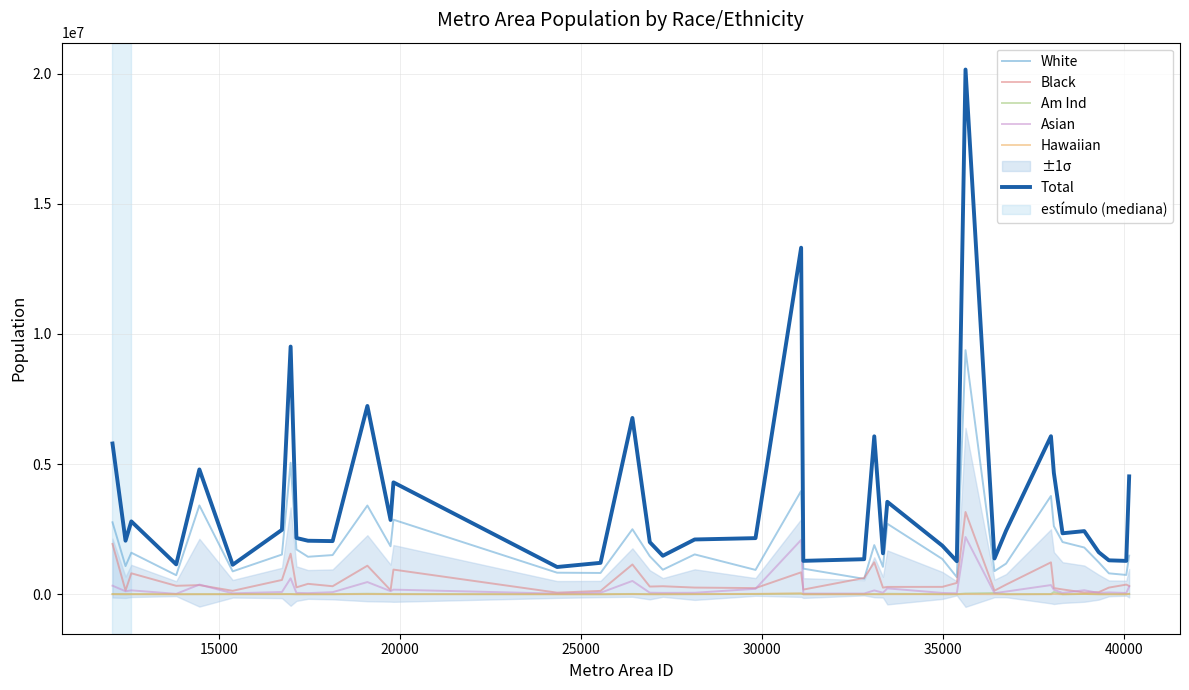

In Hawaiian, how many points are lower than both neighbors (excluding endpoints)?

12